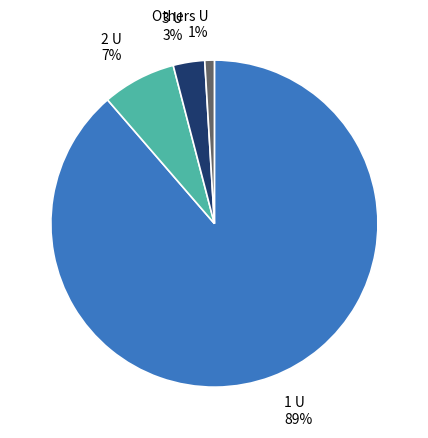

Approximately how many times larger is the value at Others compared to 3?

0.3